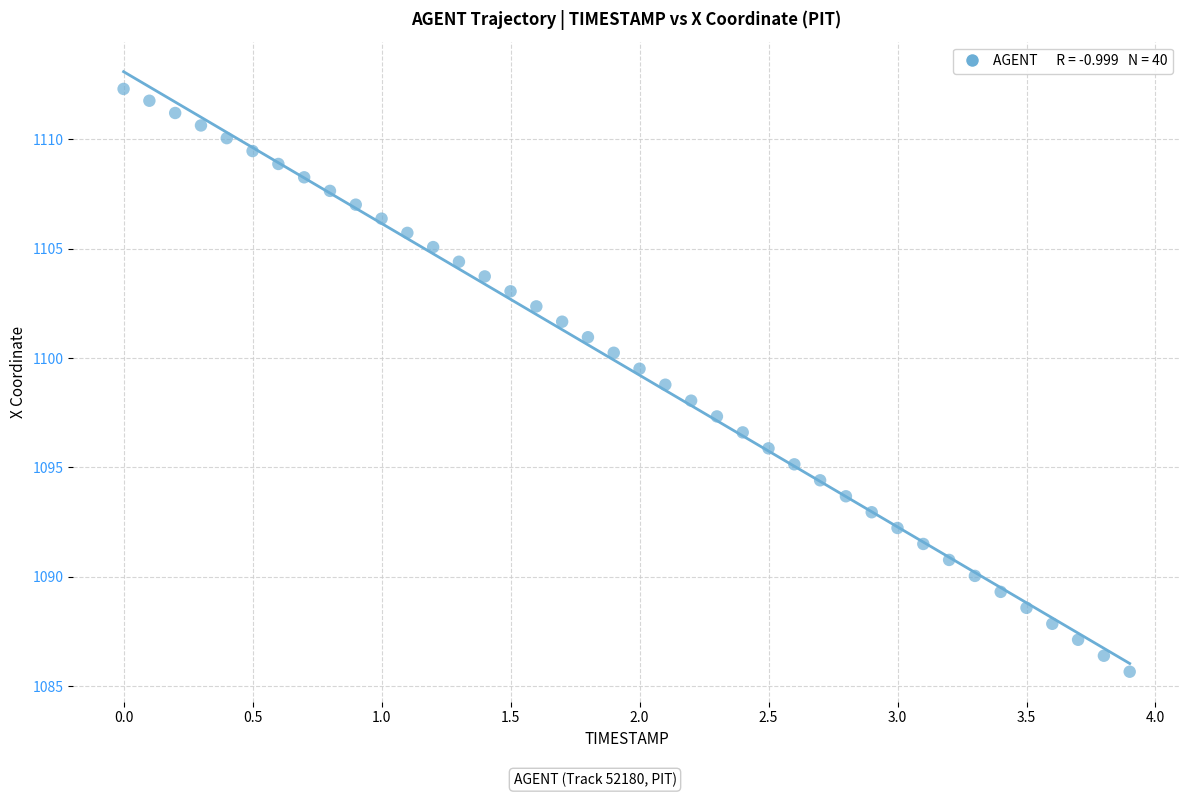

What is the range of Y values (max minus min)?

26.6